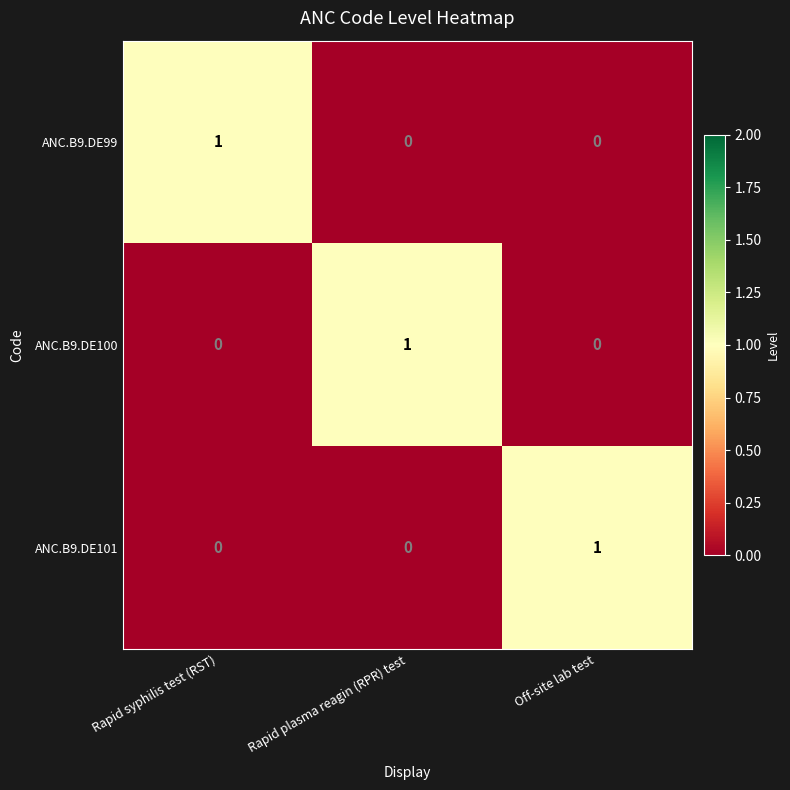

Is the value of ANC.B9.DE101 at Rapid plasma reagin (RPR) test greater than the value of ANC.B9.DE100 at Rapid plasma reagin (RPR) test?

No